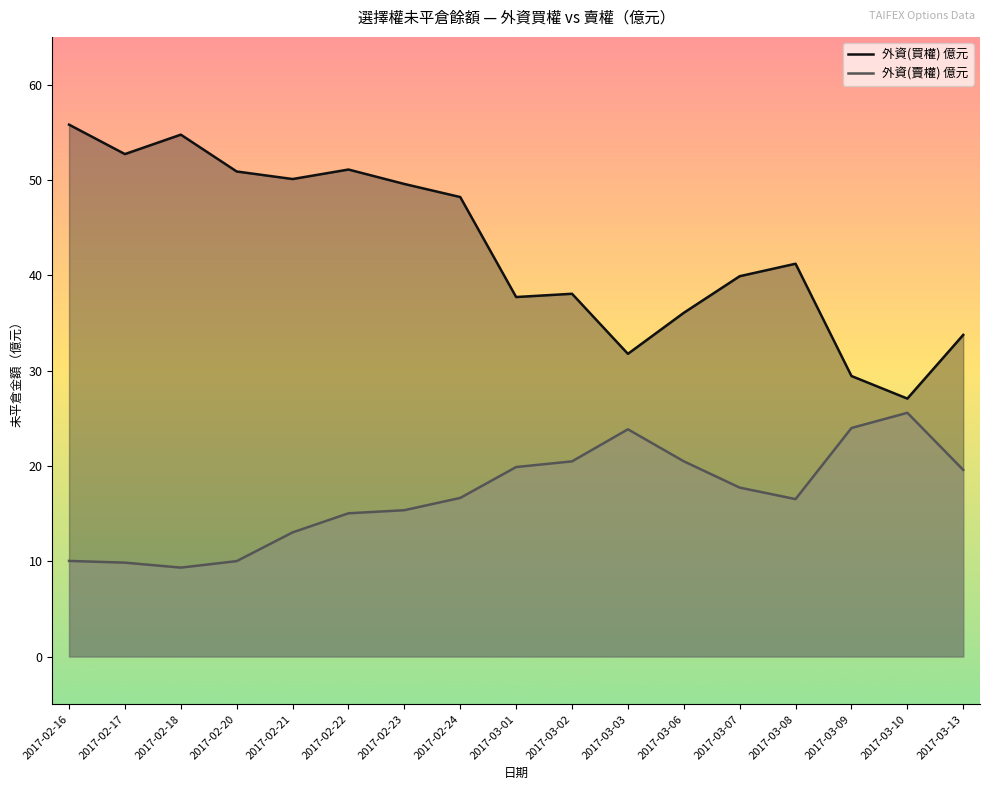

What is the sum of all 外資(賣權) 億元 values?

287.2